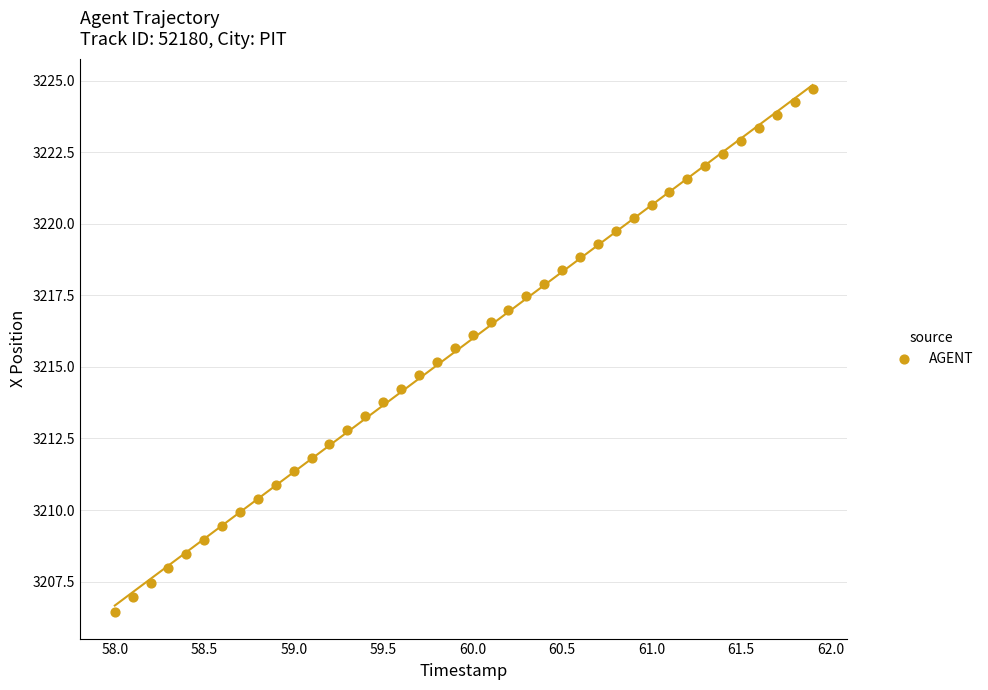

What is the range of X values (max minus min)?

3.9